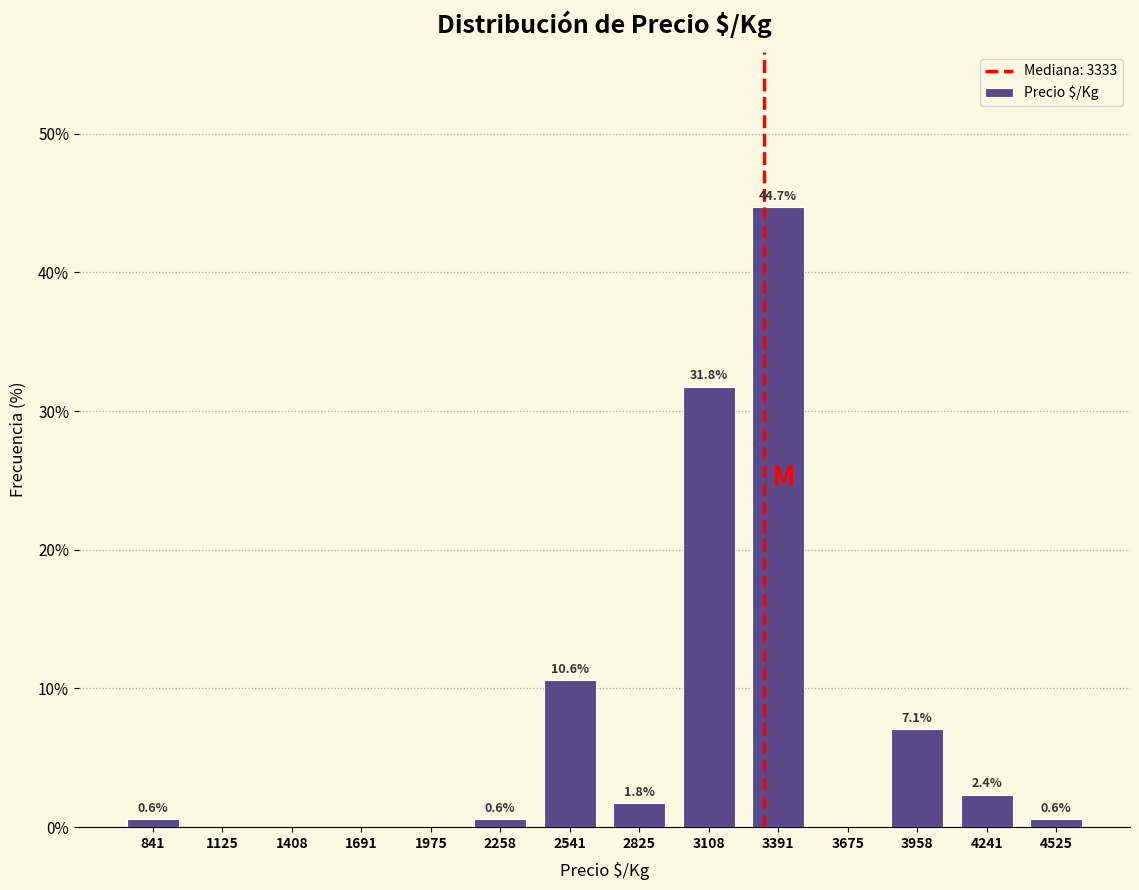

Over which range of the x-axis is the bar tallest?

3250 to 3550